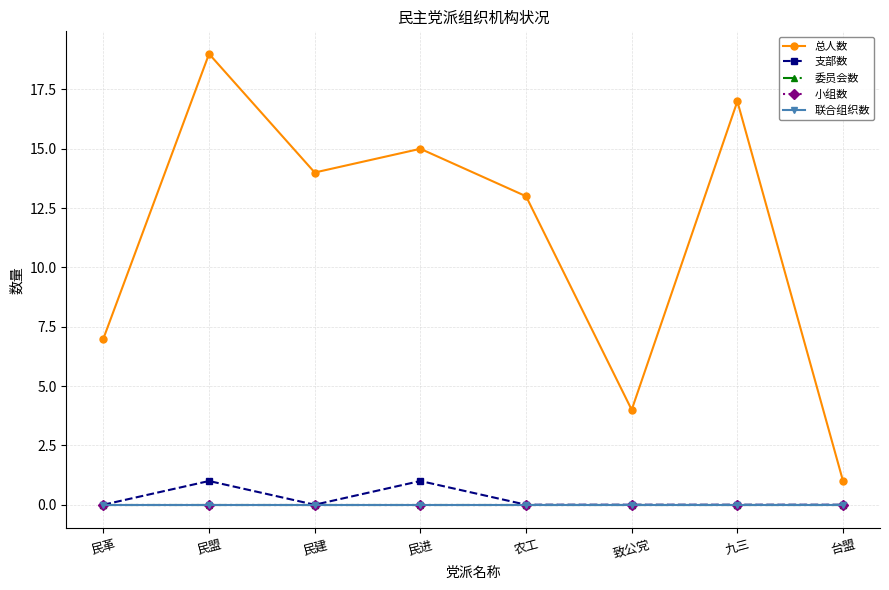

Does the chart have visible grid lines?

Yes